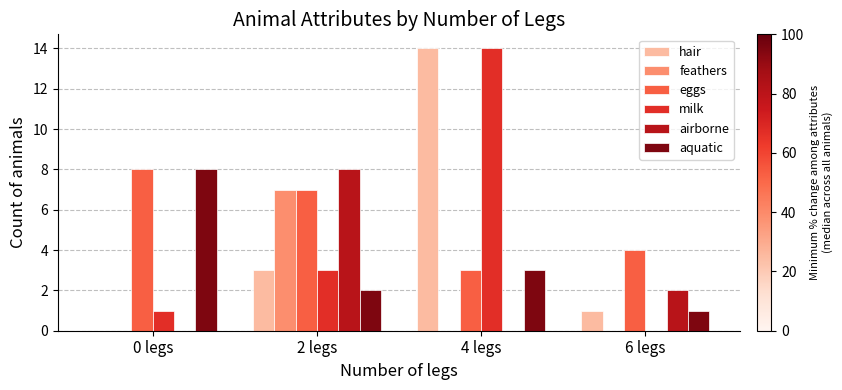

At which category does the chart reach its peak across all series?

4 legs